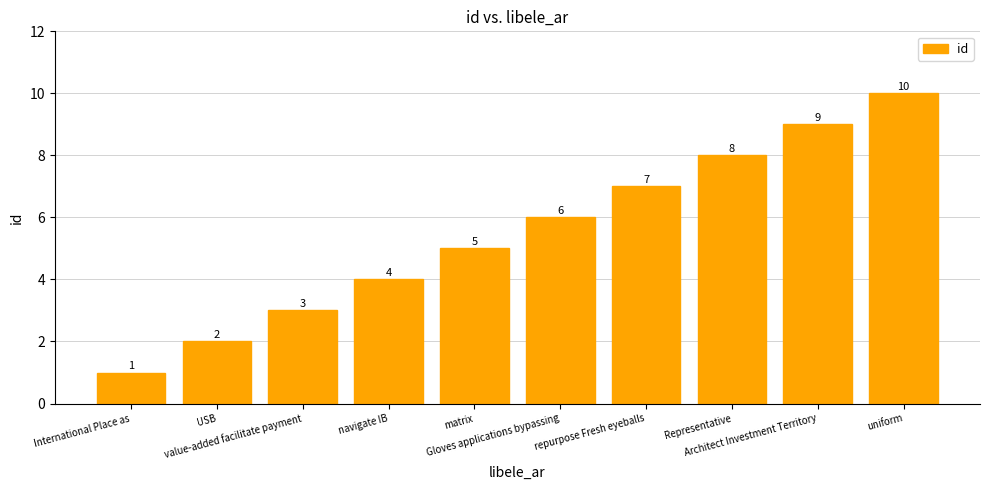

The value at USB is 2. True or false?

True